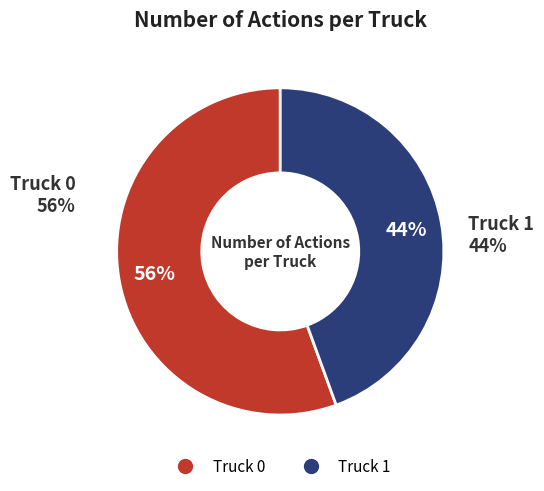

To the nearest percent, what percentage of the pie is Truck 0?

56%